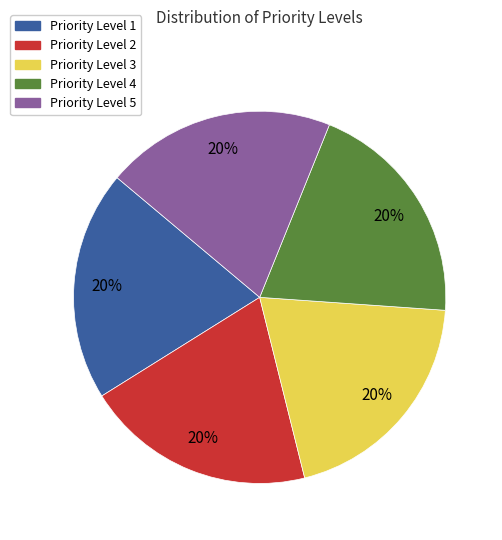

To the nearest percent, what is the average slice percentage?

20%